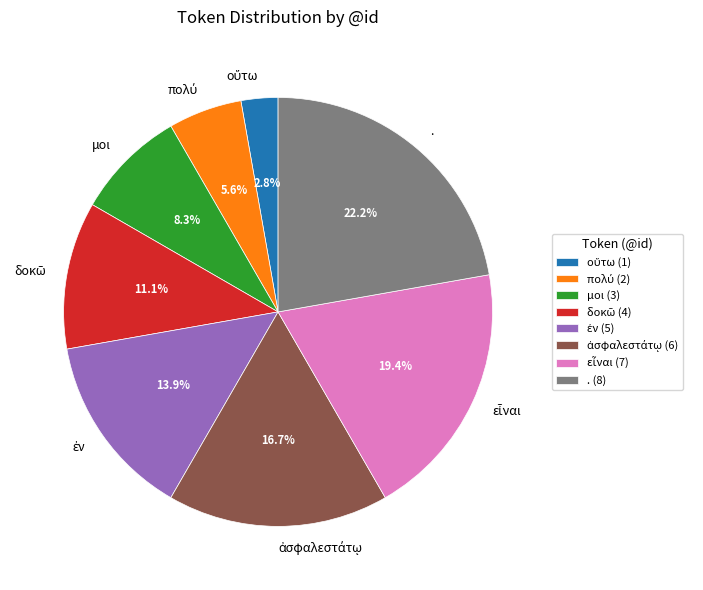

How many slices are in this pie chart?

8